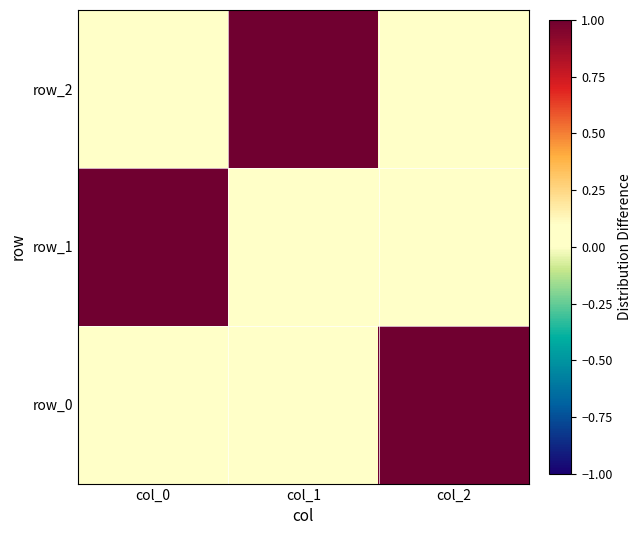

The value of row_0 at col_2 is 1. True or false?

True